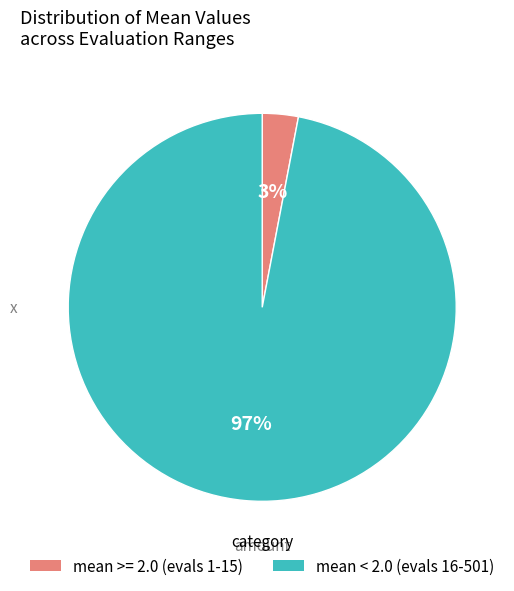

Is there any slice that represents more than half of the pie?

Yes